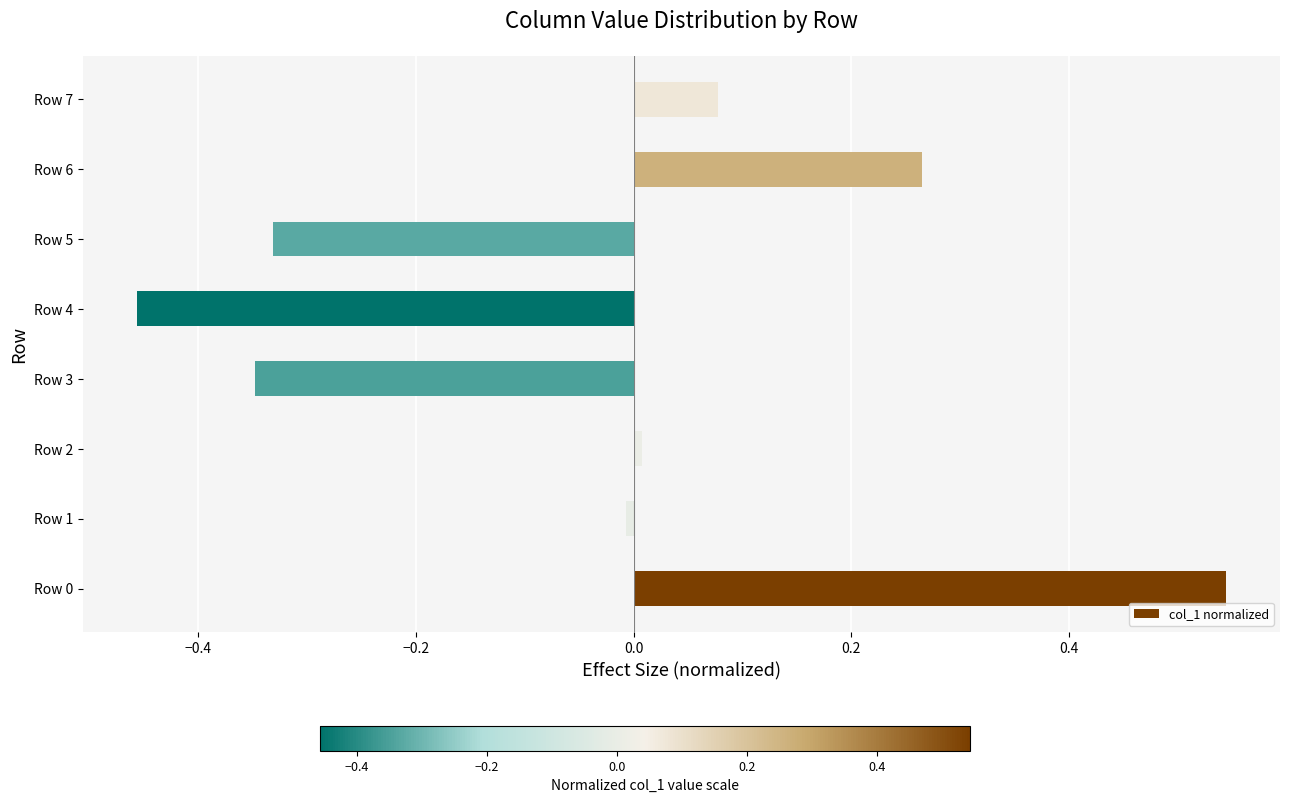

What is the difference between the maximum and minimum values?

1.0